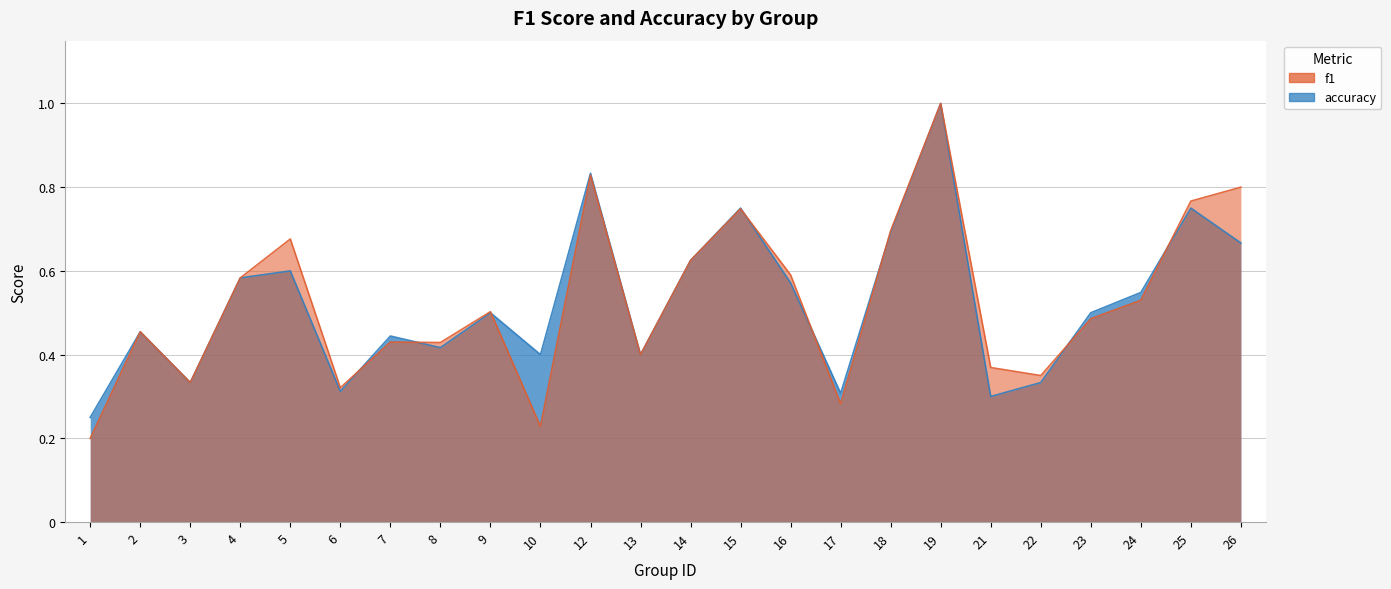

What is the sum of the accuracy values at 18 and 6?

1.0